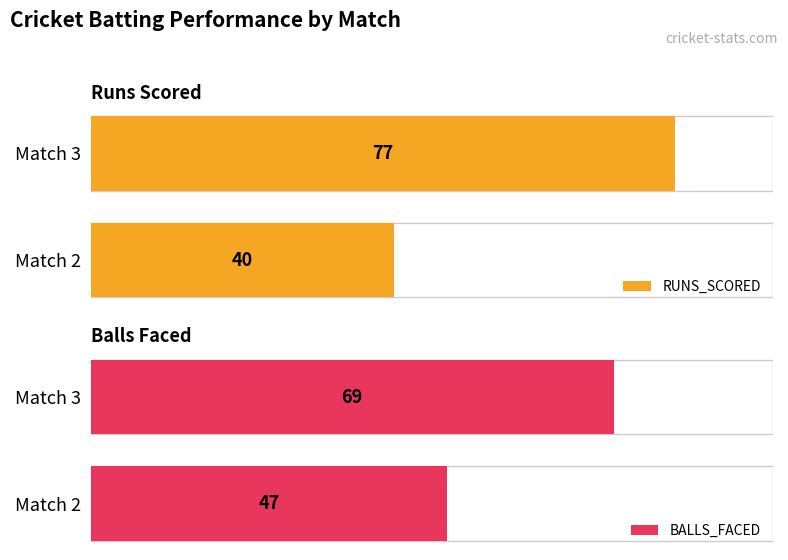

Between Match 3 and Match 2, which is larger?

Match 3